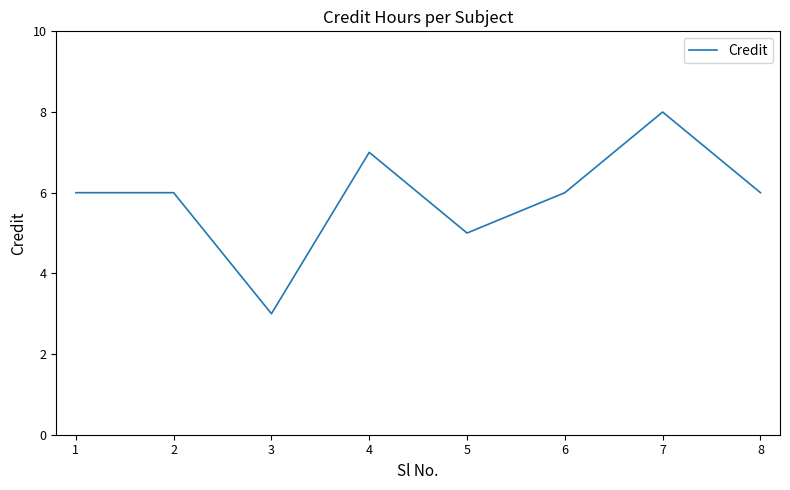

What is the sum of the values at 4 and 5?

12